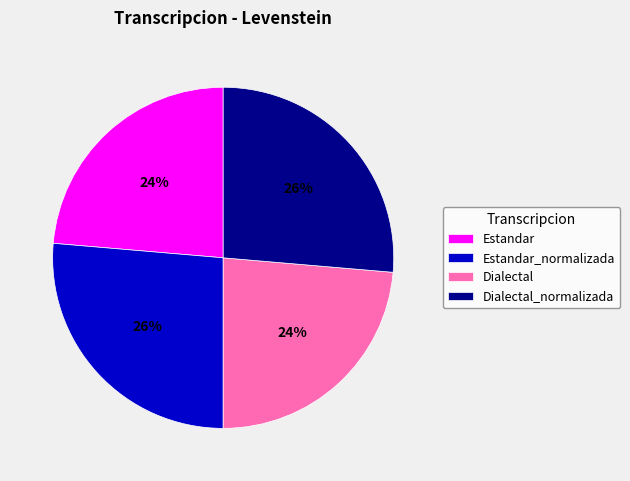

Combined, do Dialectal and Estandar account for over 50%?

No